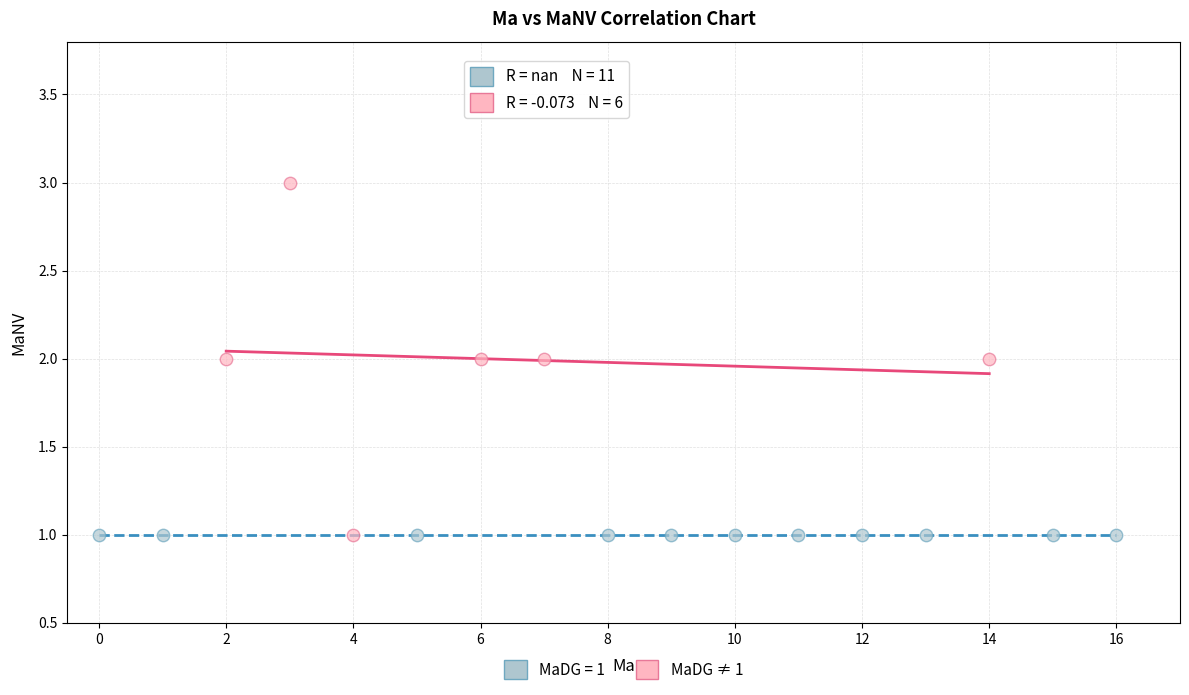

Which series reaches the maximum Y coordinate?

MaDG ≠ 1